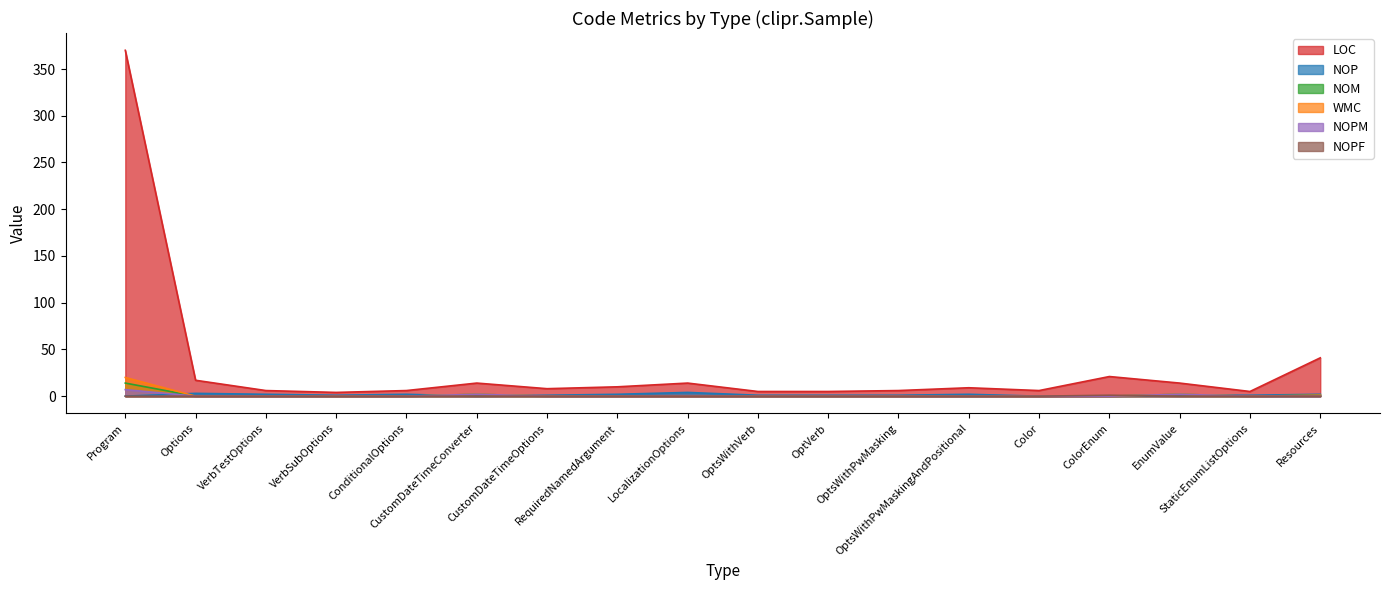

What is the value of the LOC point at the 1st from the left?

370